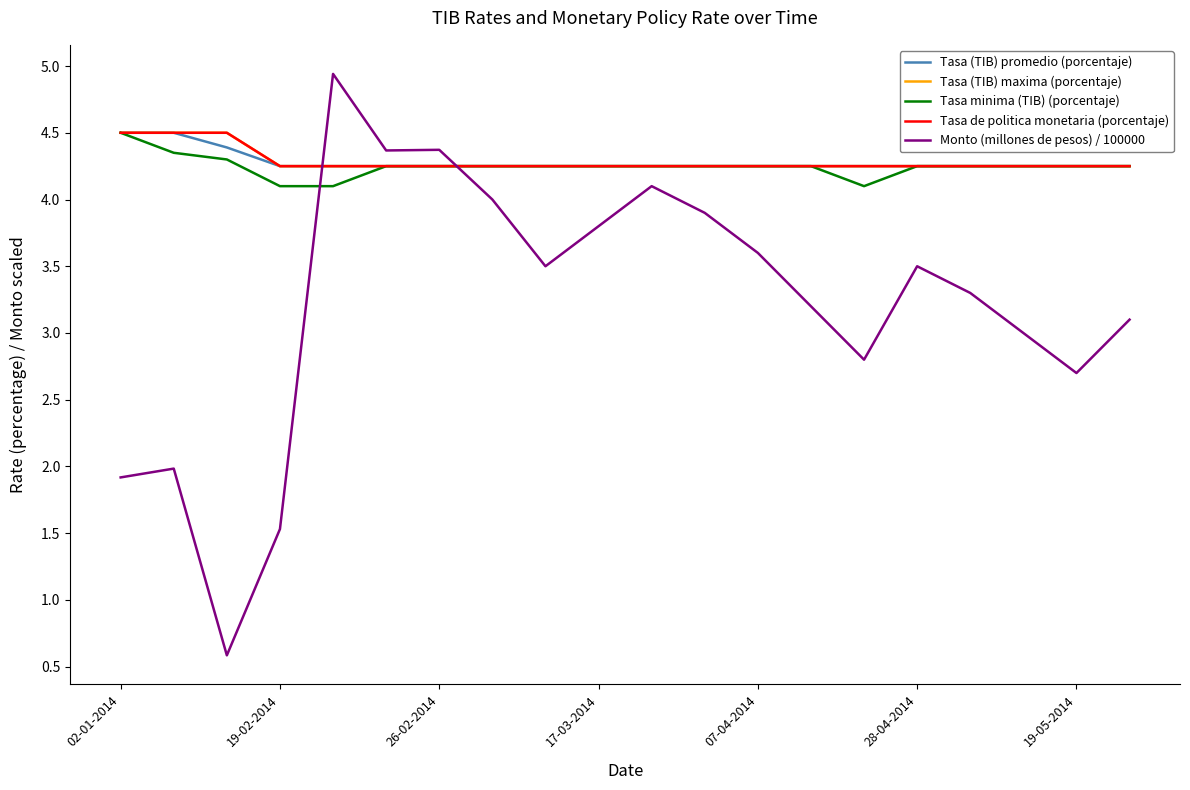

True or false: Tasa (TIB) promedio (porcentaje) and Tasa minima (TIB) (porcentaje) intersect in this chart.

False